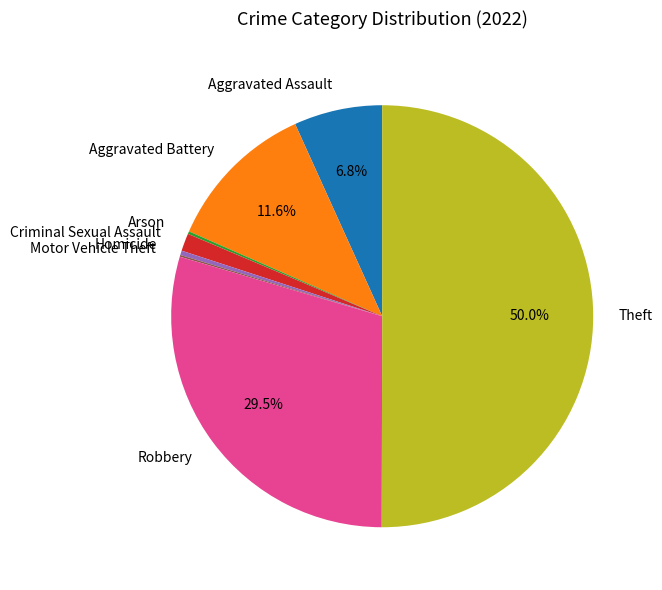

Is the sum of Aggravated Assault and Criminal Sexual Assault greater than half?

No